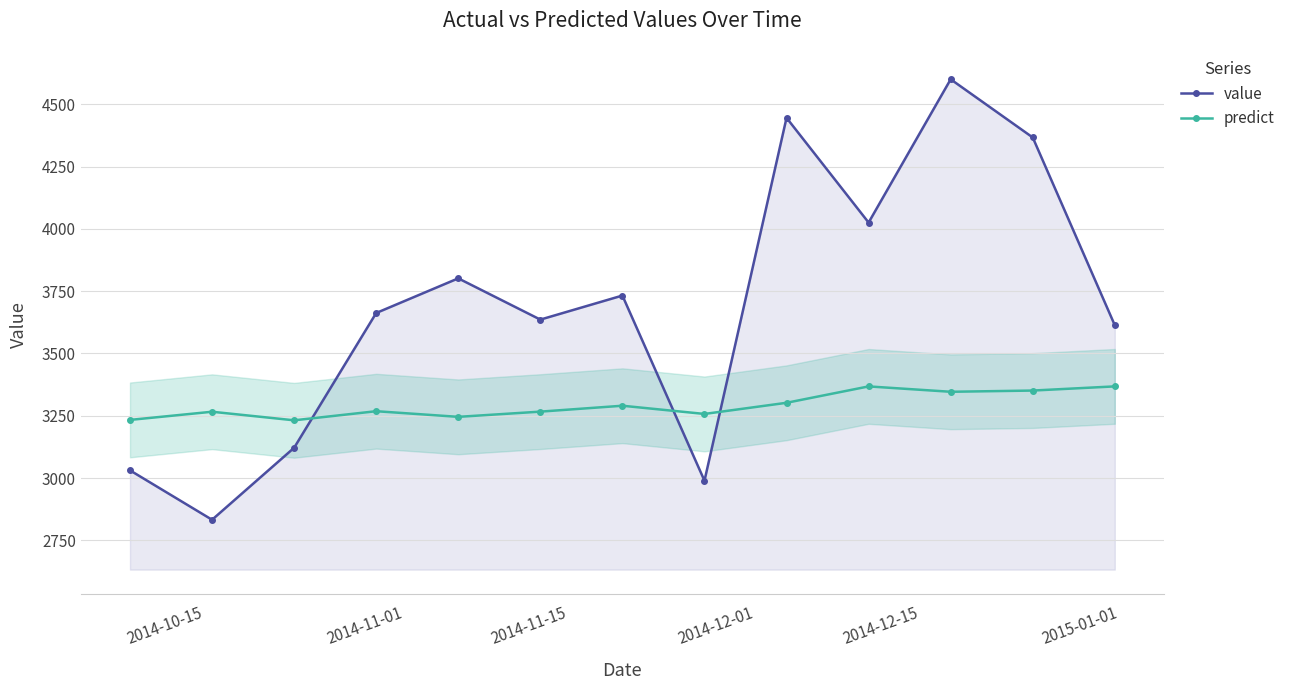

Count the number of categories in the chart.

13